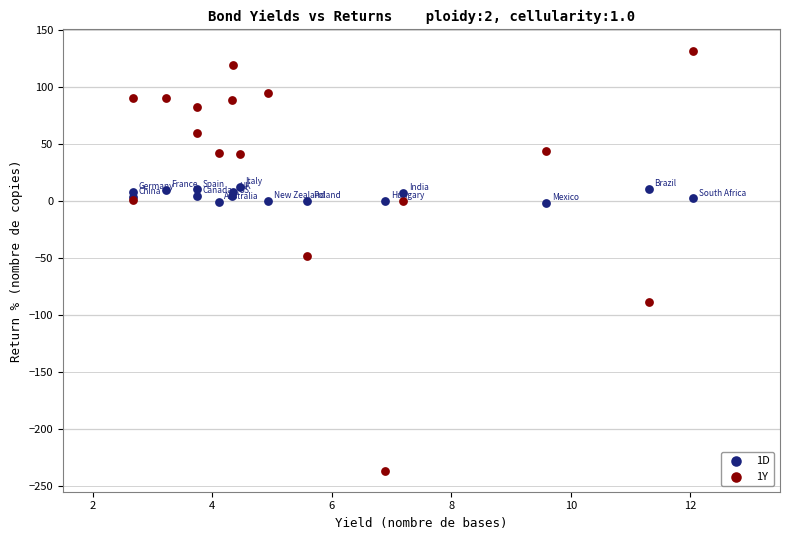

What are all the series names shown in the legend?

1D, 1Y